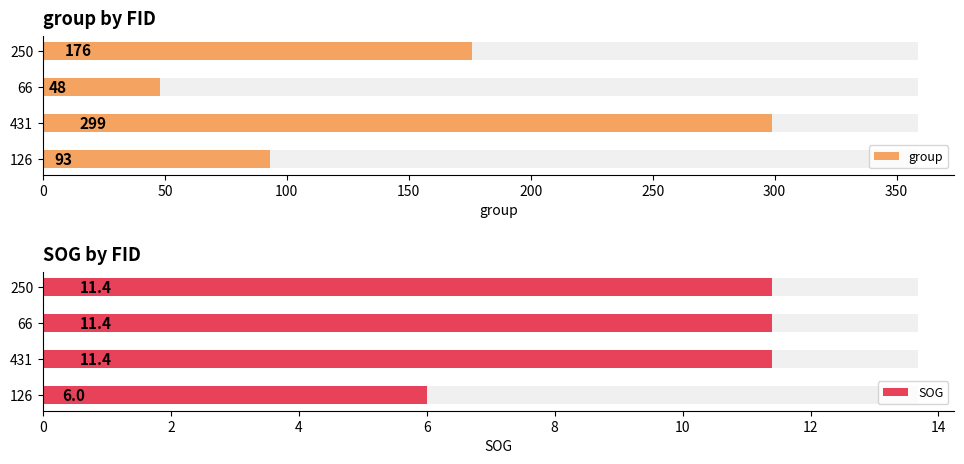

What is the highest value of the SOG series?

11.4